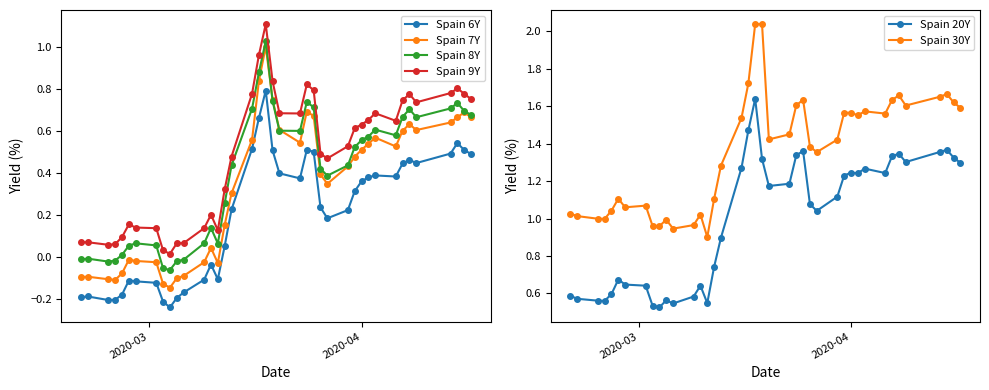

True or false: Spain 30Y and Spain 20Y intersect in this chart.

False